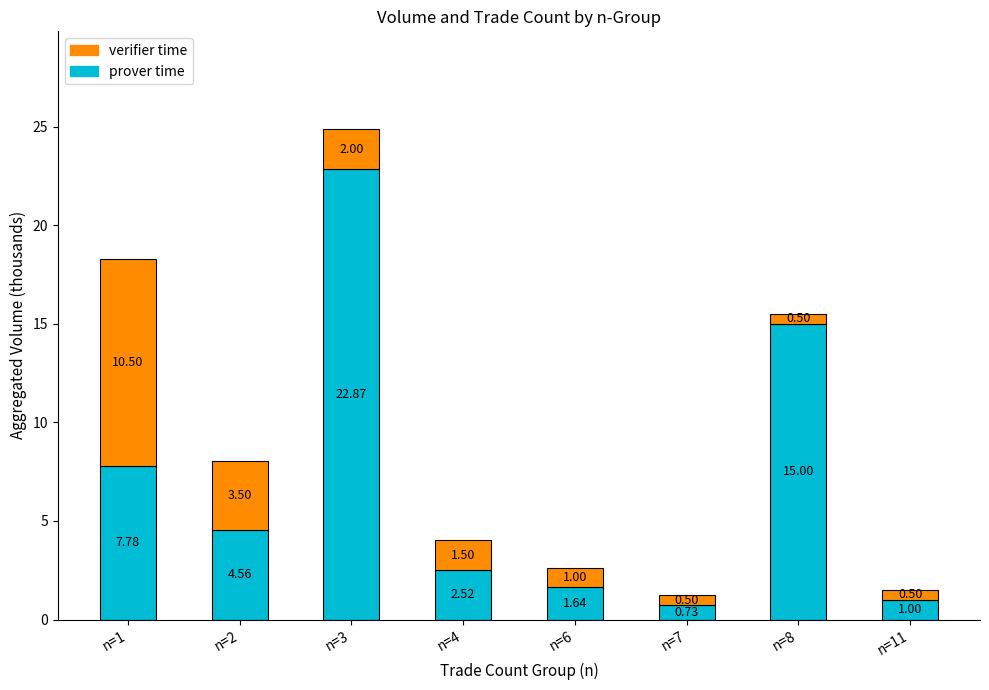

What is the average value of the prover time series?

7.0